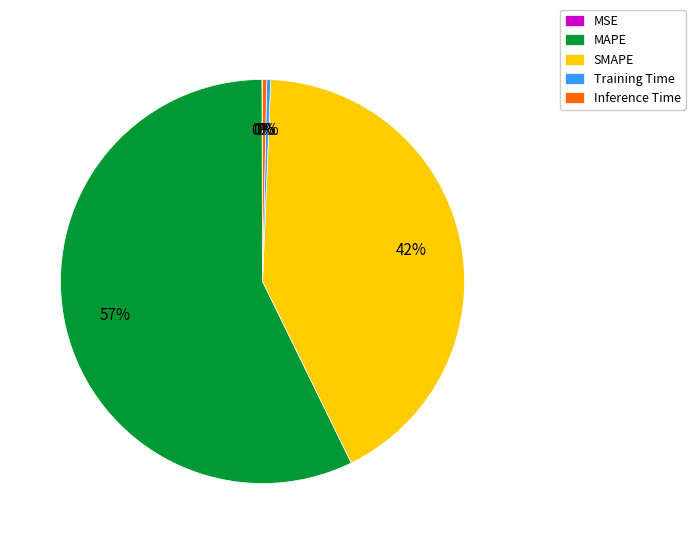

Combined, do MAPE and SMAPE account for over 50%?

Yes